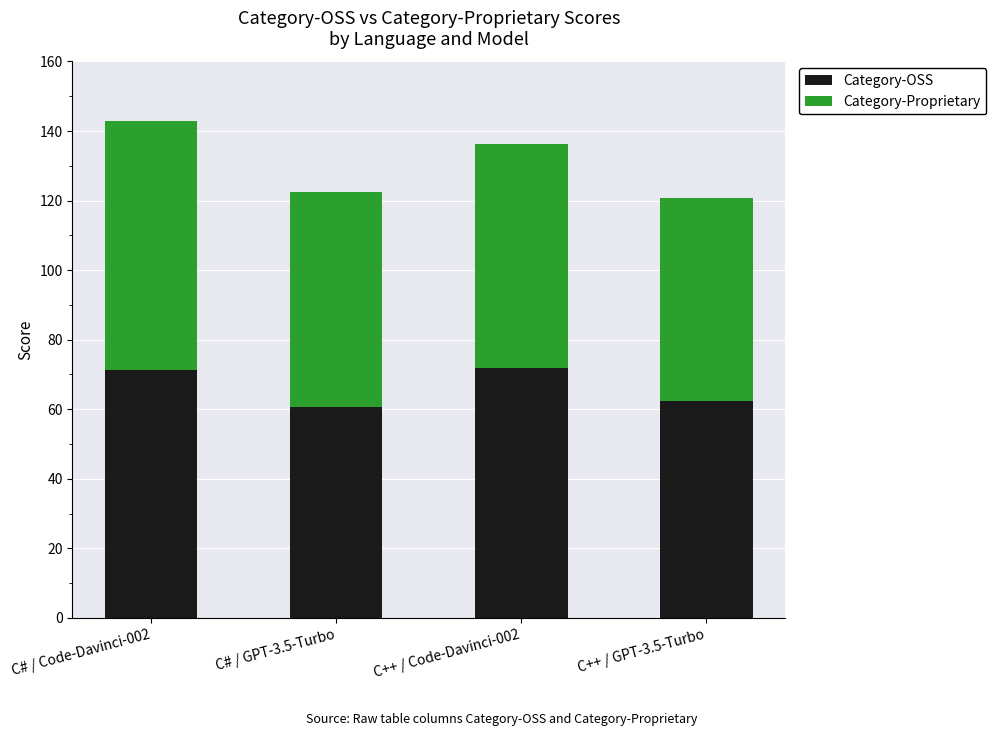

The value of Category-OSS at C# / Code-Davinci-002 is 71.3. True or false?

True